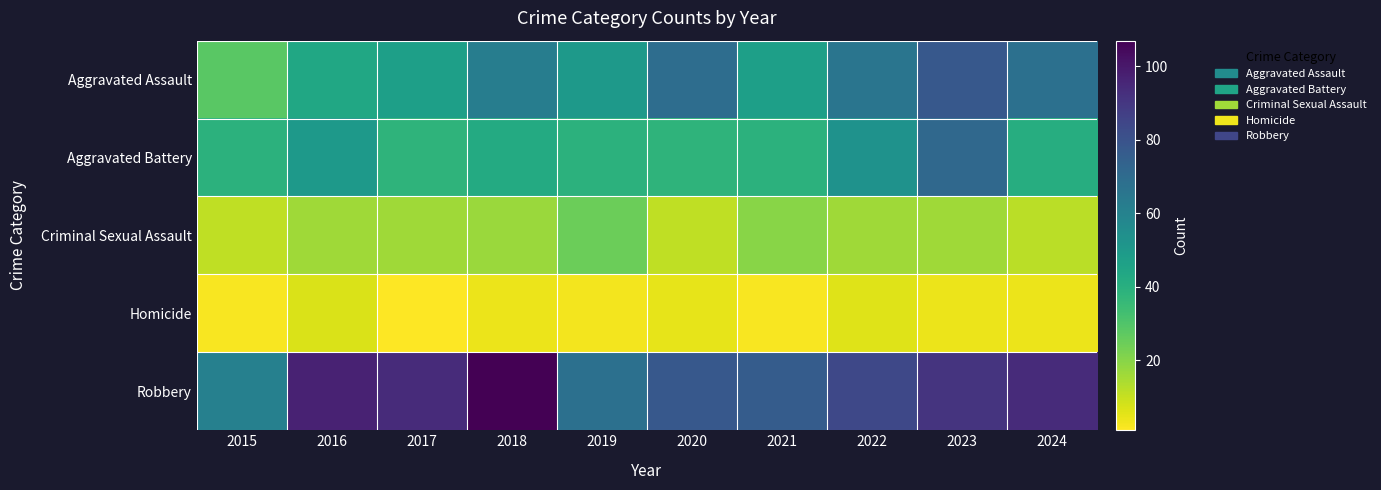

Which category has the lowest value across all series?

2017